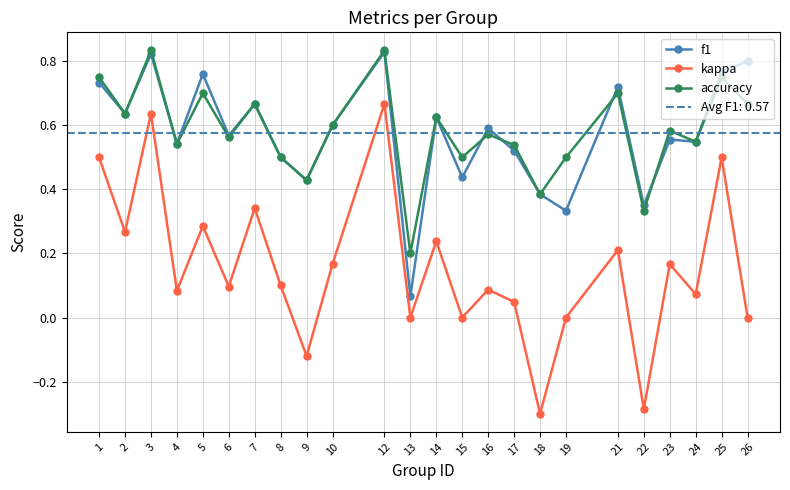

What is the average value of the f1 series?

0.6